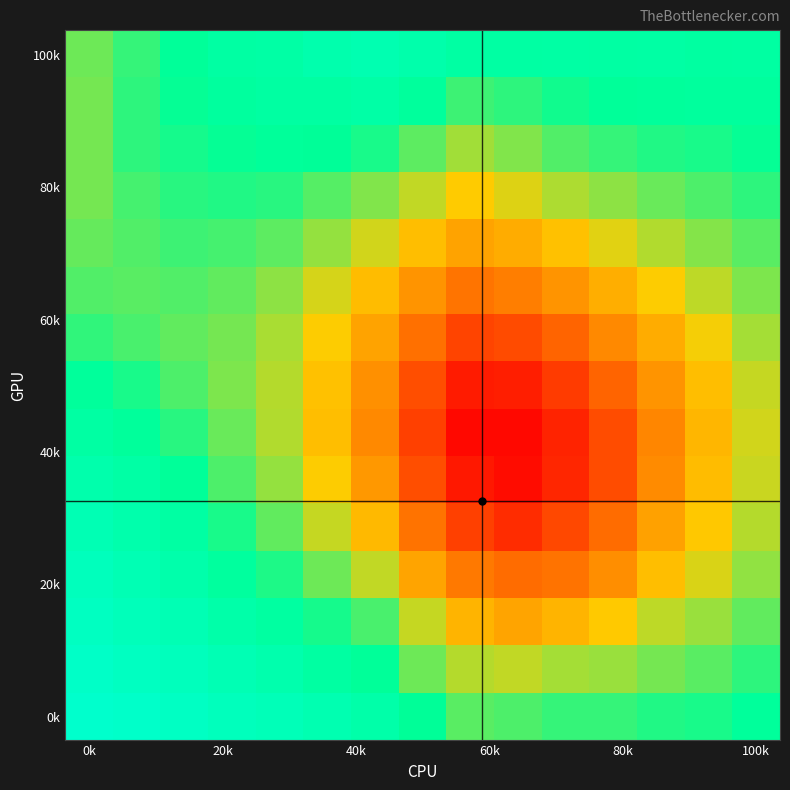

How many series are shown in this chart?

15